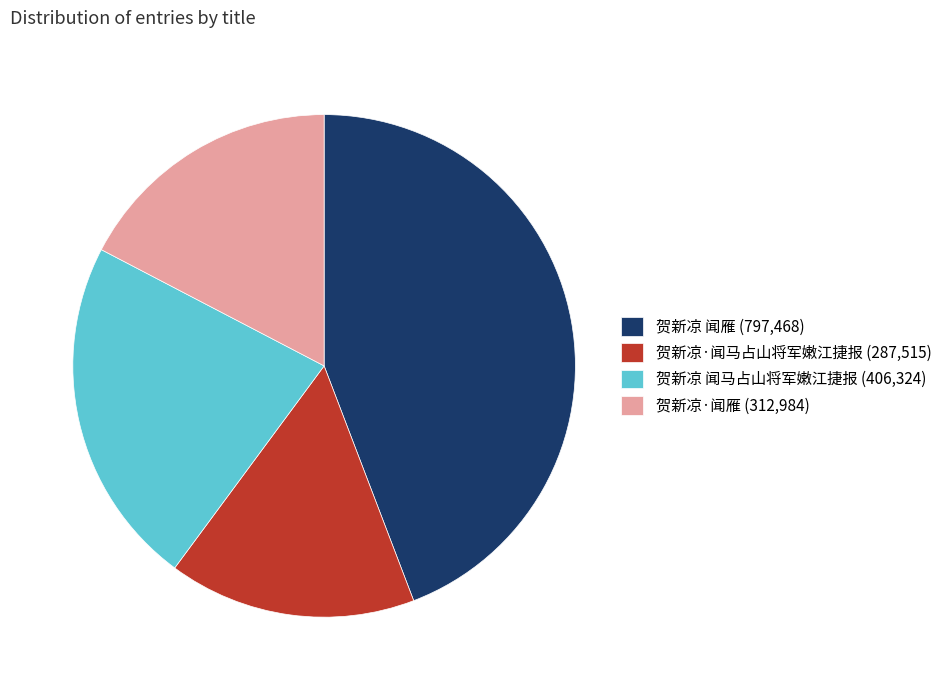

How many slices are in this pie chart?

4